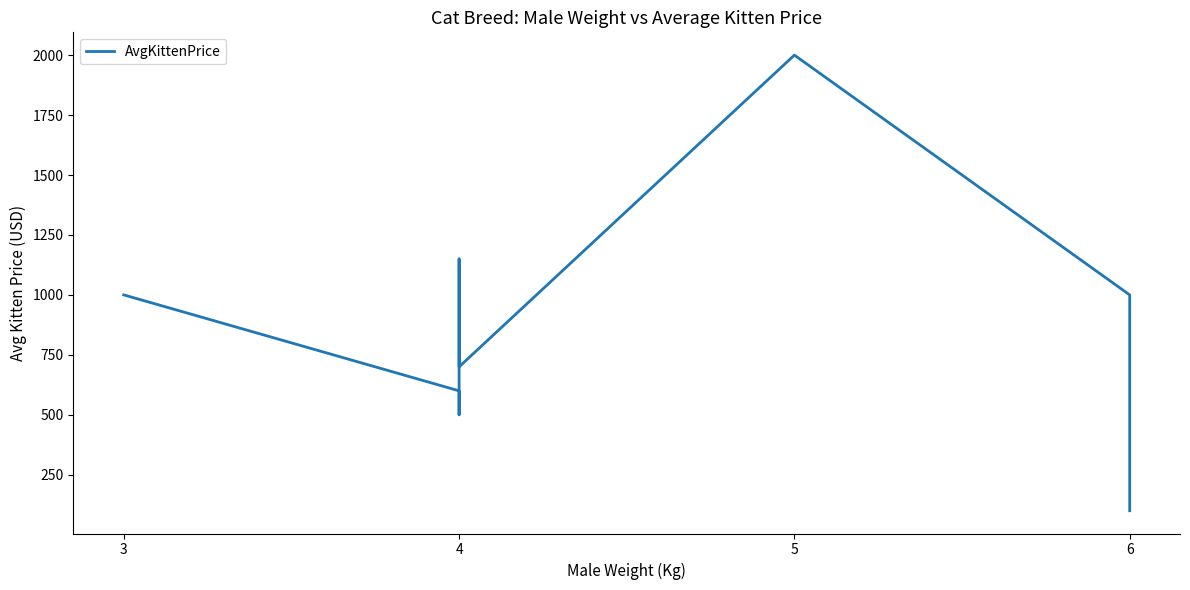

Where is the data nearest to the value 1050?

3